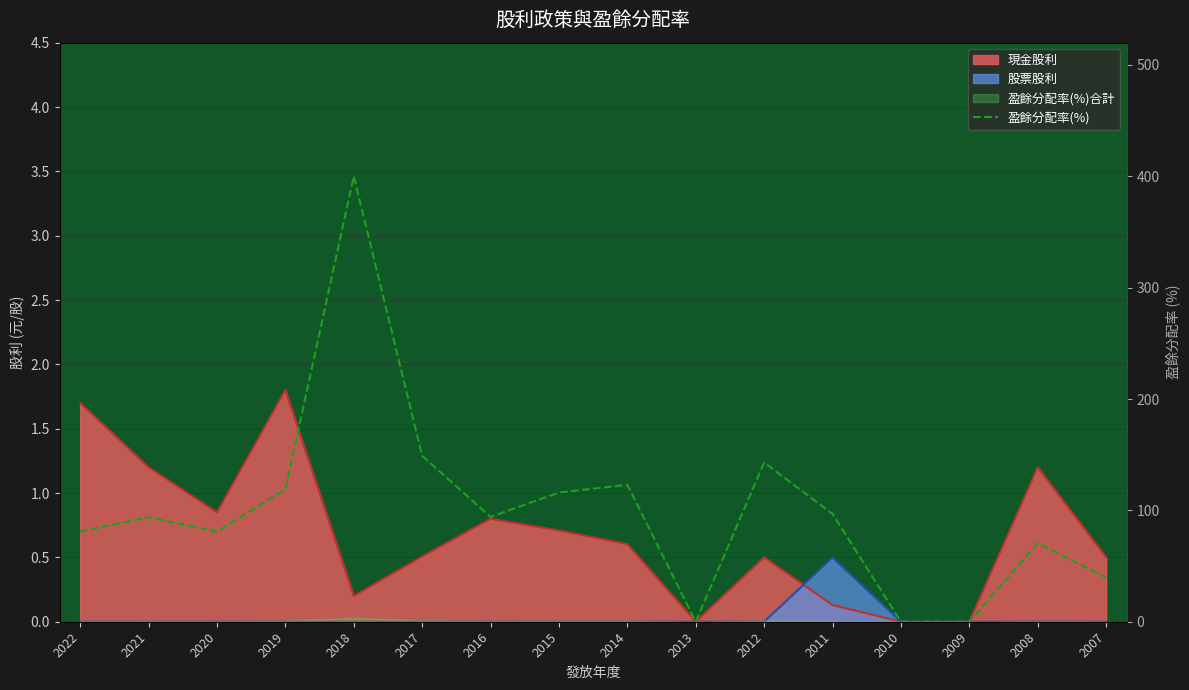

What is the value of the 5th point from the left?

400.0